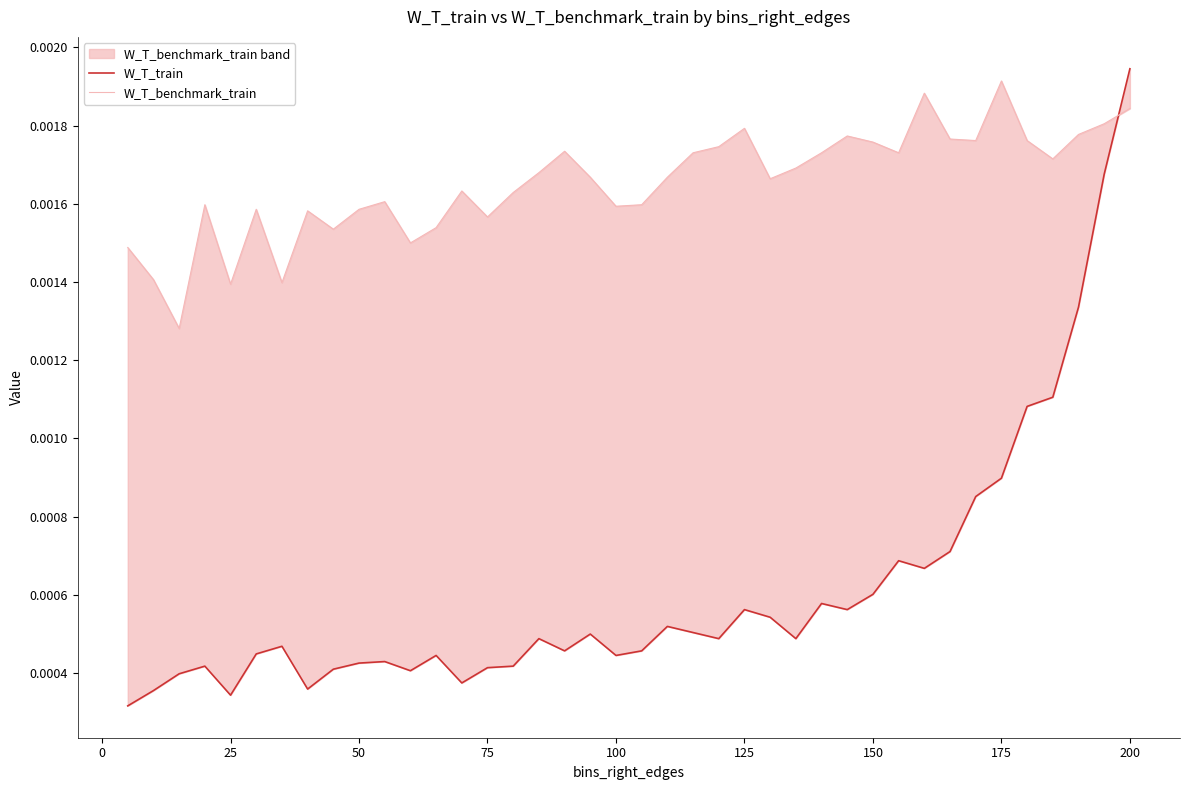

Is the value of W_T_benchmark_train at 11 greater than the value of W_T_train at 225?

Yes